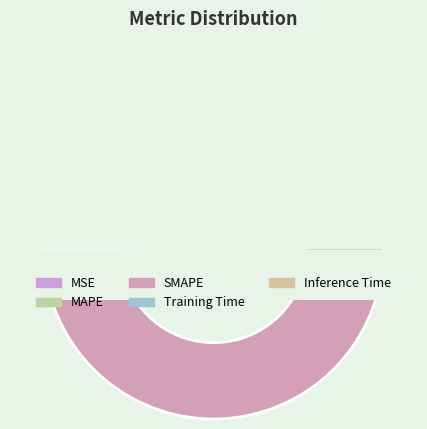

Is there a majority slice in this chart?

Yes